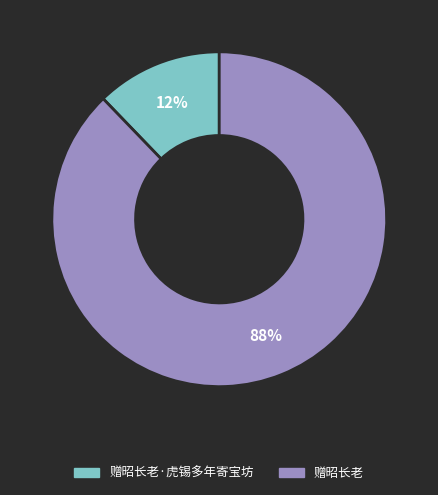

Does any single category account for the majority?

Yes